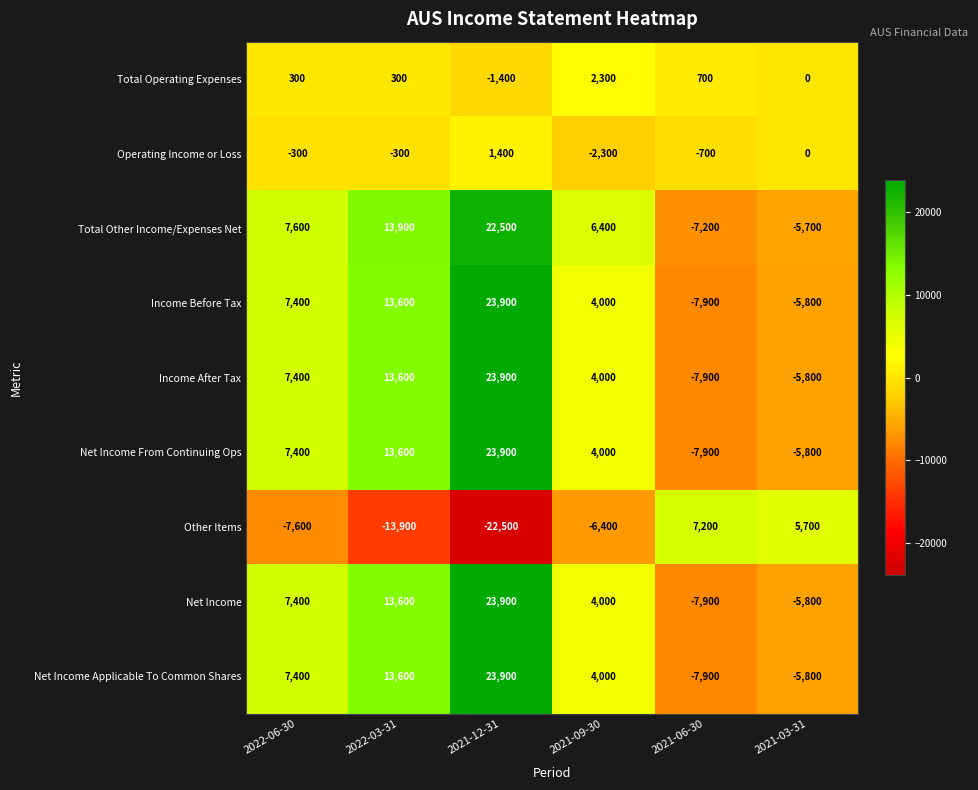

Is it true that Total Other Income/Expenses Net equals 7600 at 2022-06-30?

True